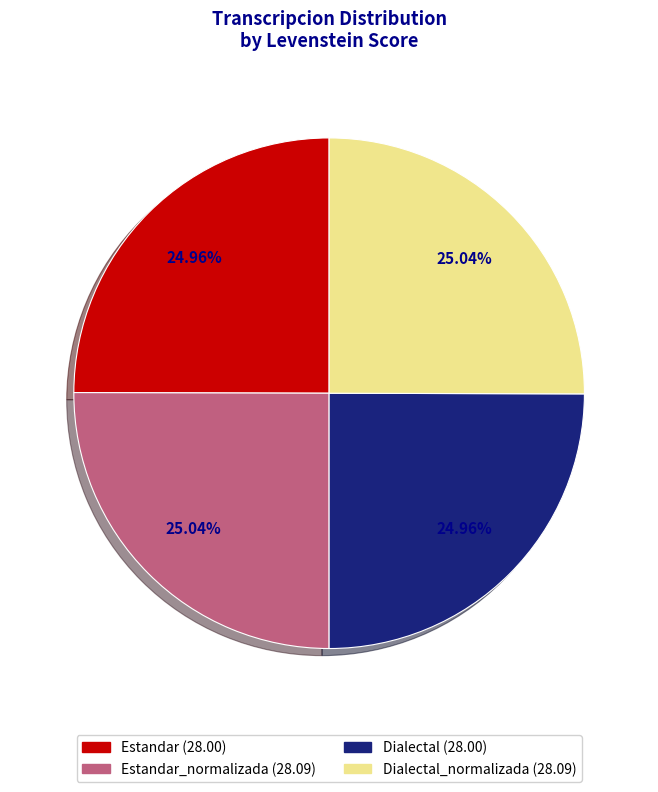

To the nearest percent, what is the average slice percentage?

25%